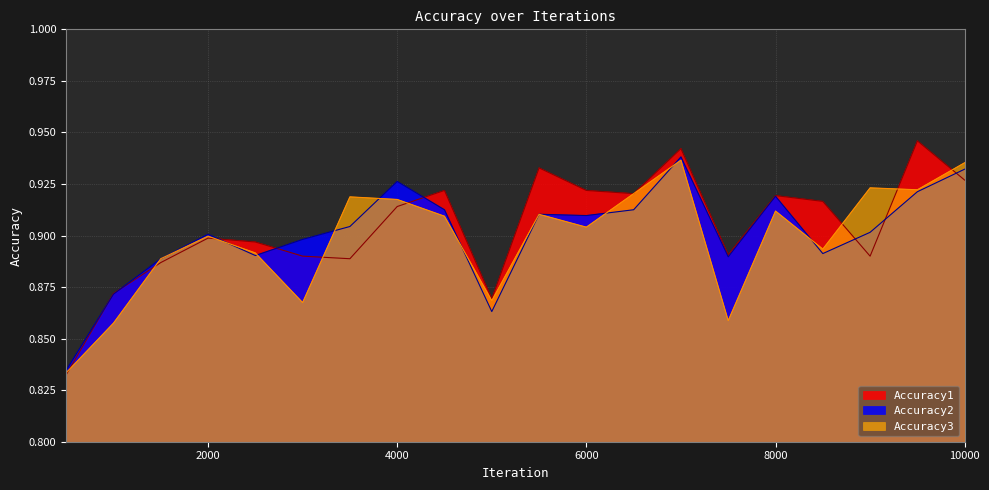

Reading left to right, extract all data points from this chart.

Accuracy1: 0.8	0.9	0.9	0.9	0.9	0.9	0.9	0.9	0.9	0.9	0.9	0.9	0.9	0.9	0.9	0.9	0.9	0.9	0.9	0.9
Accuracy2: 0.8	0.9	0.9	0.9	0.9	0.9	0.9	0.9	0.9	0.9	0.9	0.9	0.9	0.9	0.9	0.9	0.9	0.9	0.9	0.9
Accuracy3: 0.8	0.9	0.9	0.9	0.9	0.9	0.9	0.9	0.9	0.9	0.9	0.9	0.9	0.9	0.9	0.9	0.9	0.9	0.9	0.9